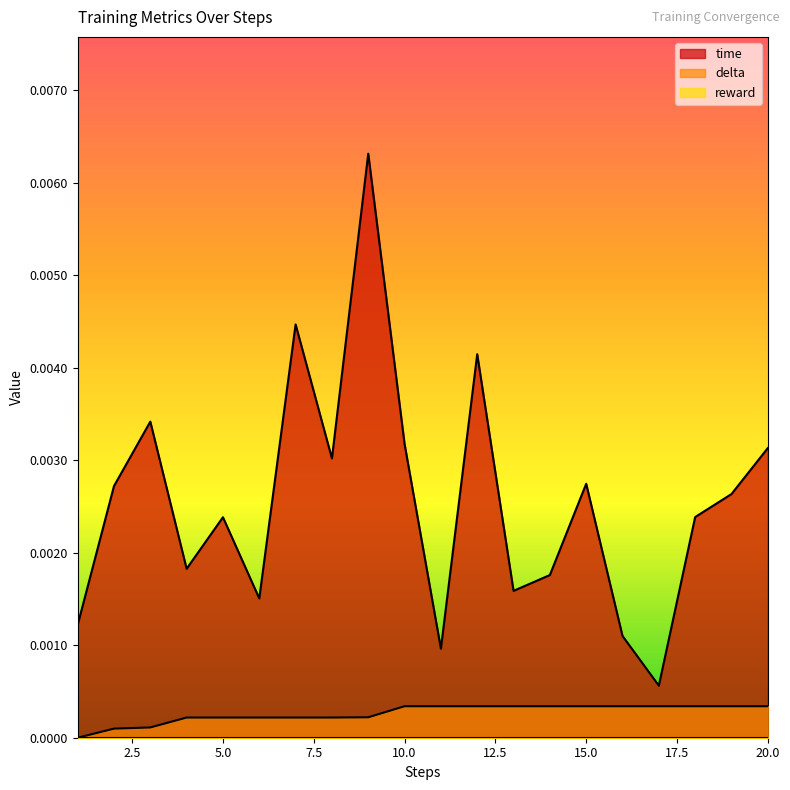

Count the number of data series in this chart.

3